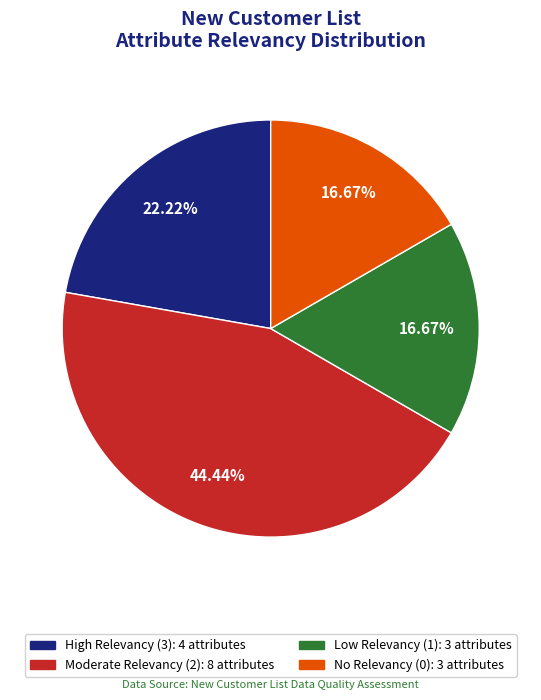

Is there any slice that represents more than half of the pie?

No